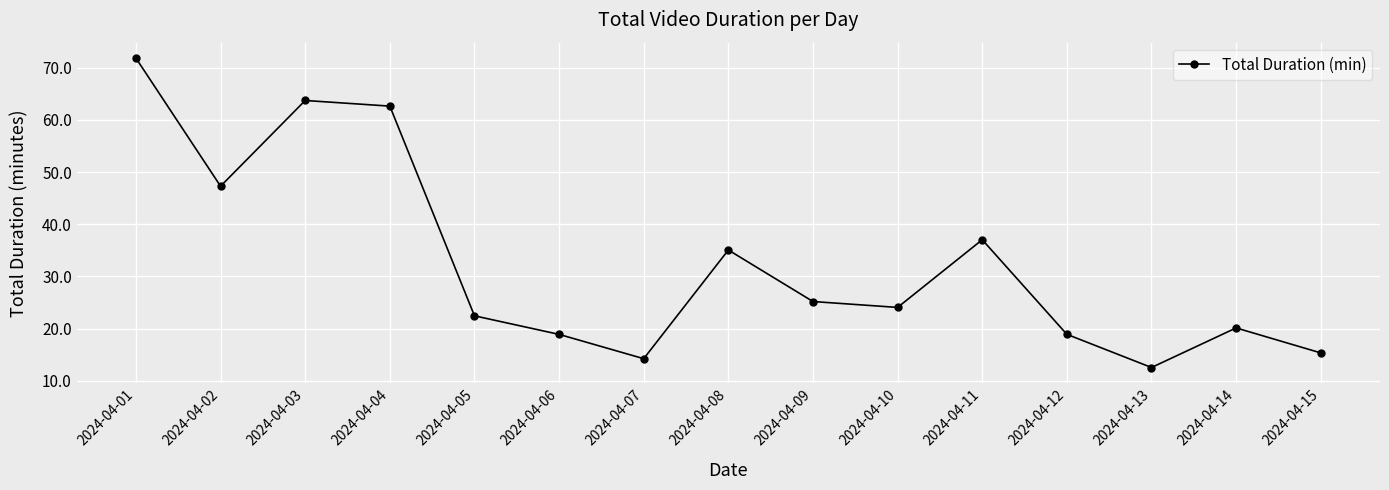

What is the difference between the maximum and second lowest values?

57.6